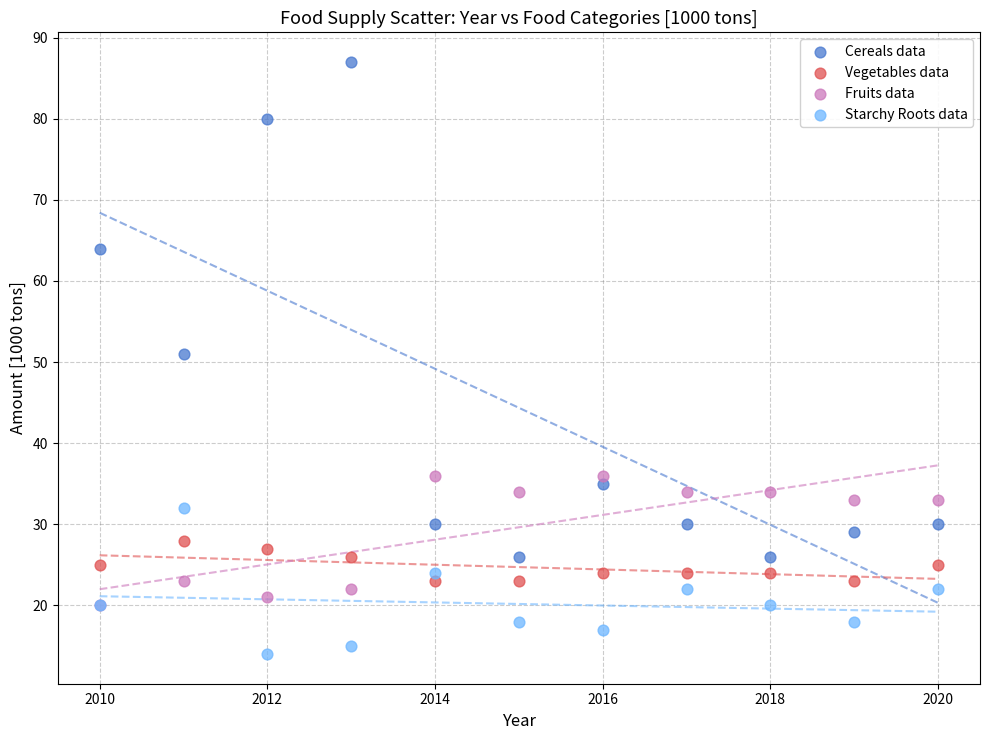

What are all the series names shown in the legend?

Cereals data, Vegetables data, Fruits data, Starchy Roots data